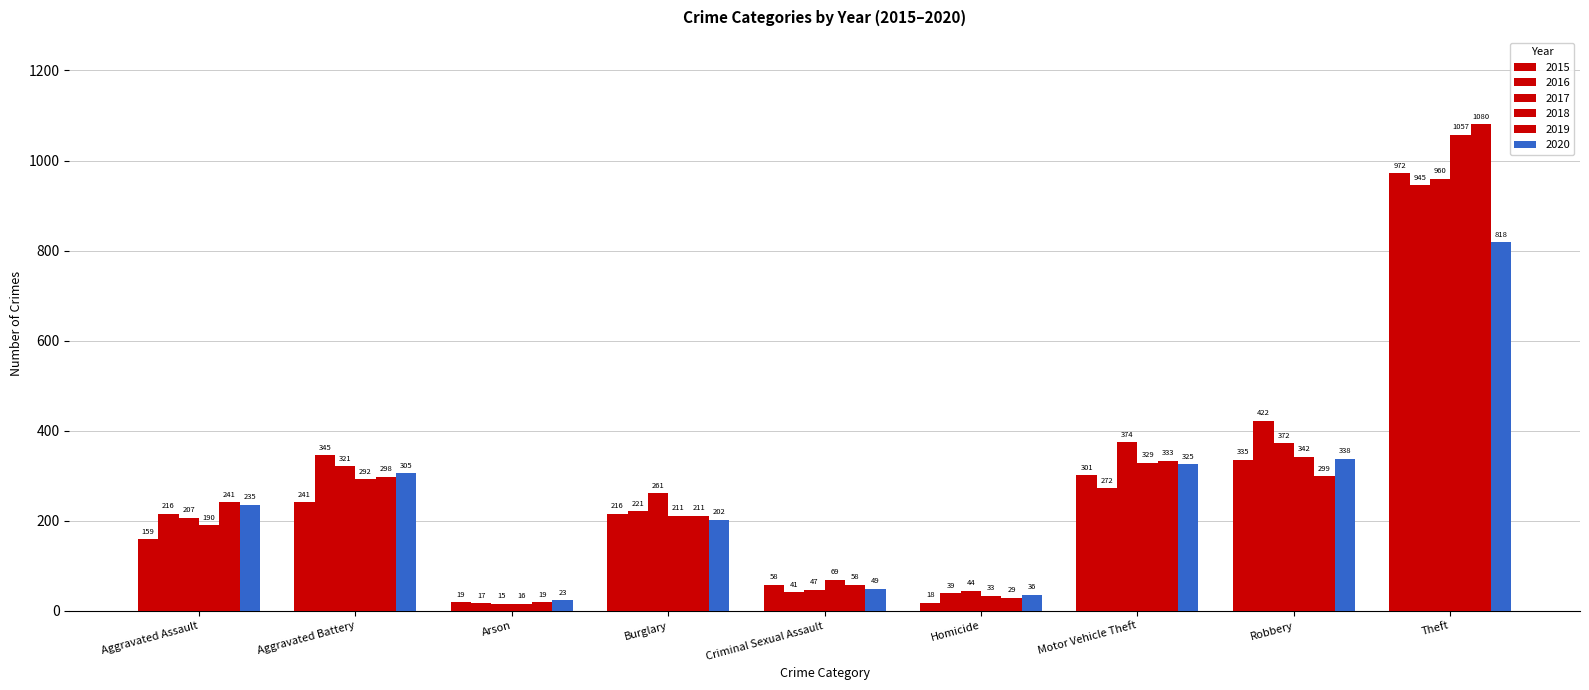

How many bars are there in each group?

6